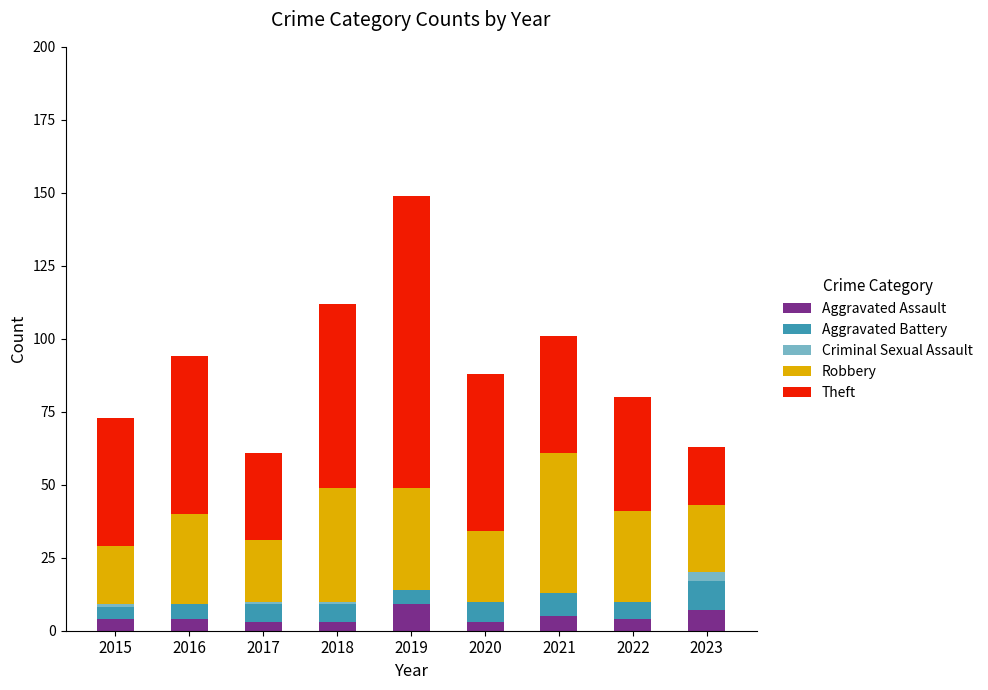

What is the total value across all series at 2019?

149